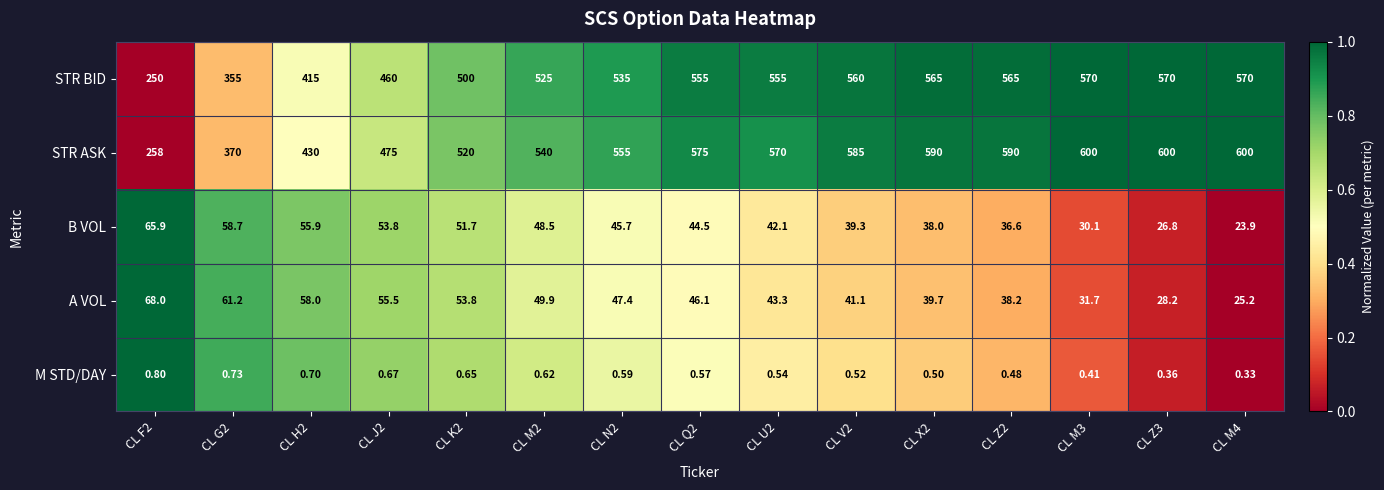

What is the difference between the highest and lowest values at CL N2?

554.4